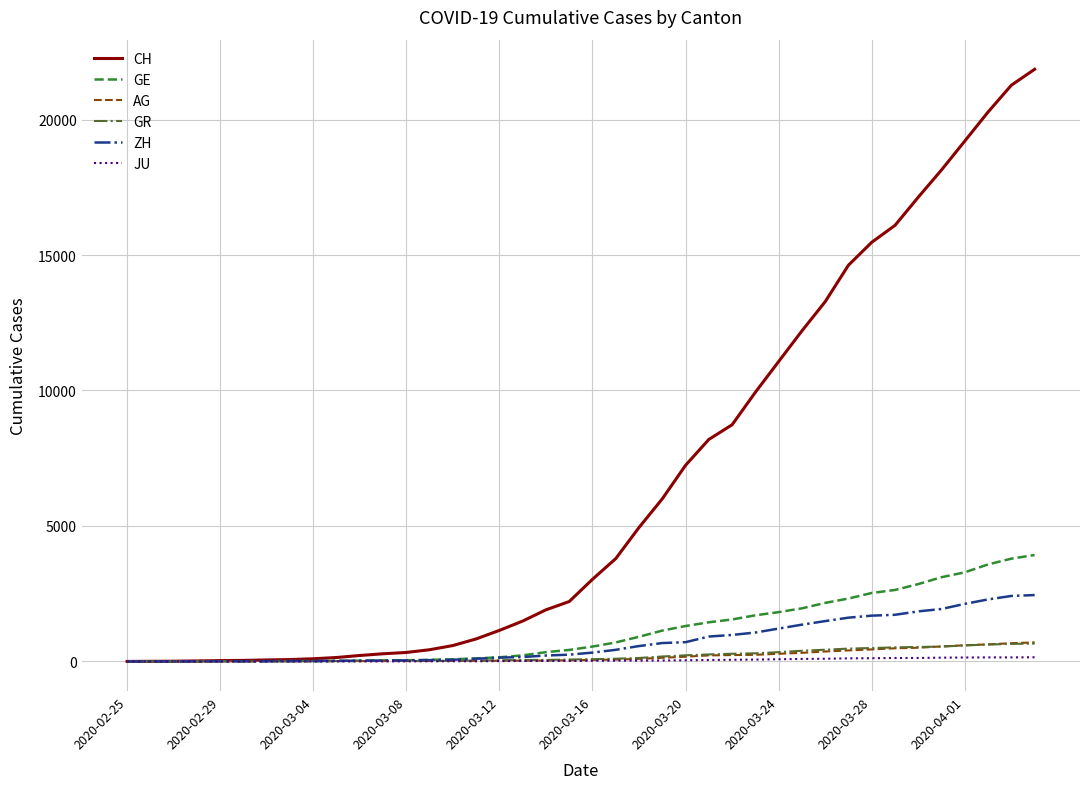

Which series has the widest spread of values?

CH